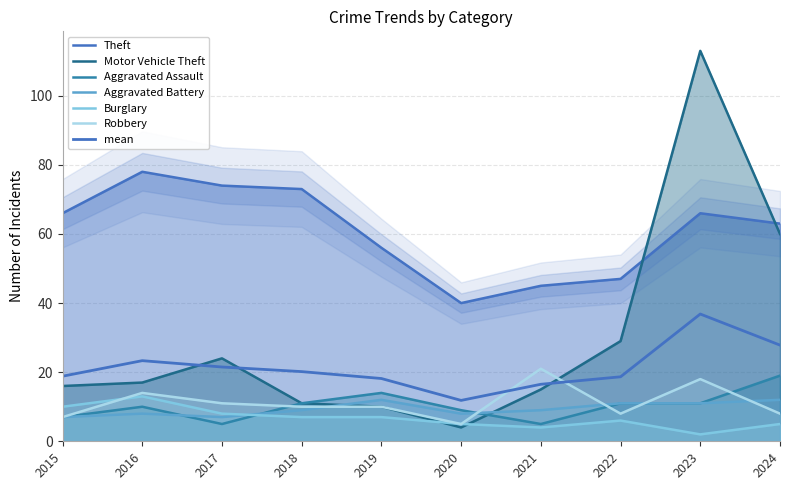

What is the total value across all series at 2020?

71